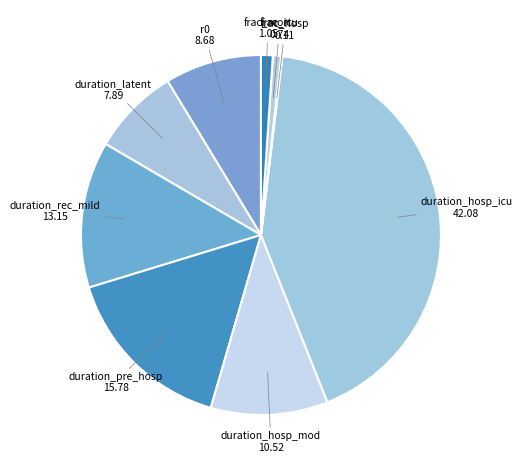

Between duration_hosp_mod and duration_latent, which is larger?

duration_hosp_mod